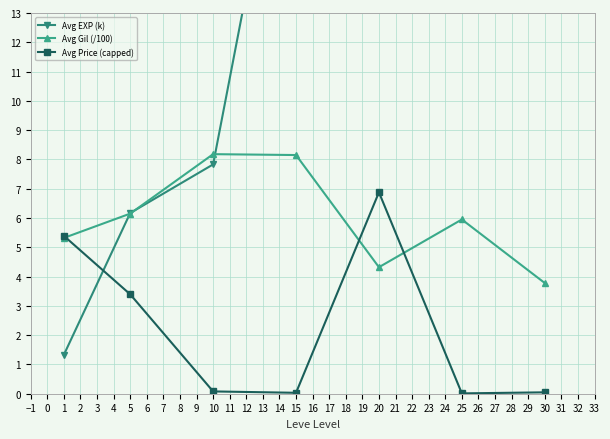

How many interior local peaks does the Avg Price (capped) series have?

1